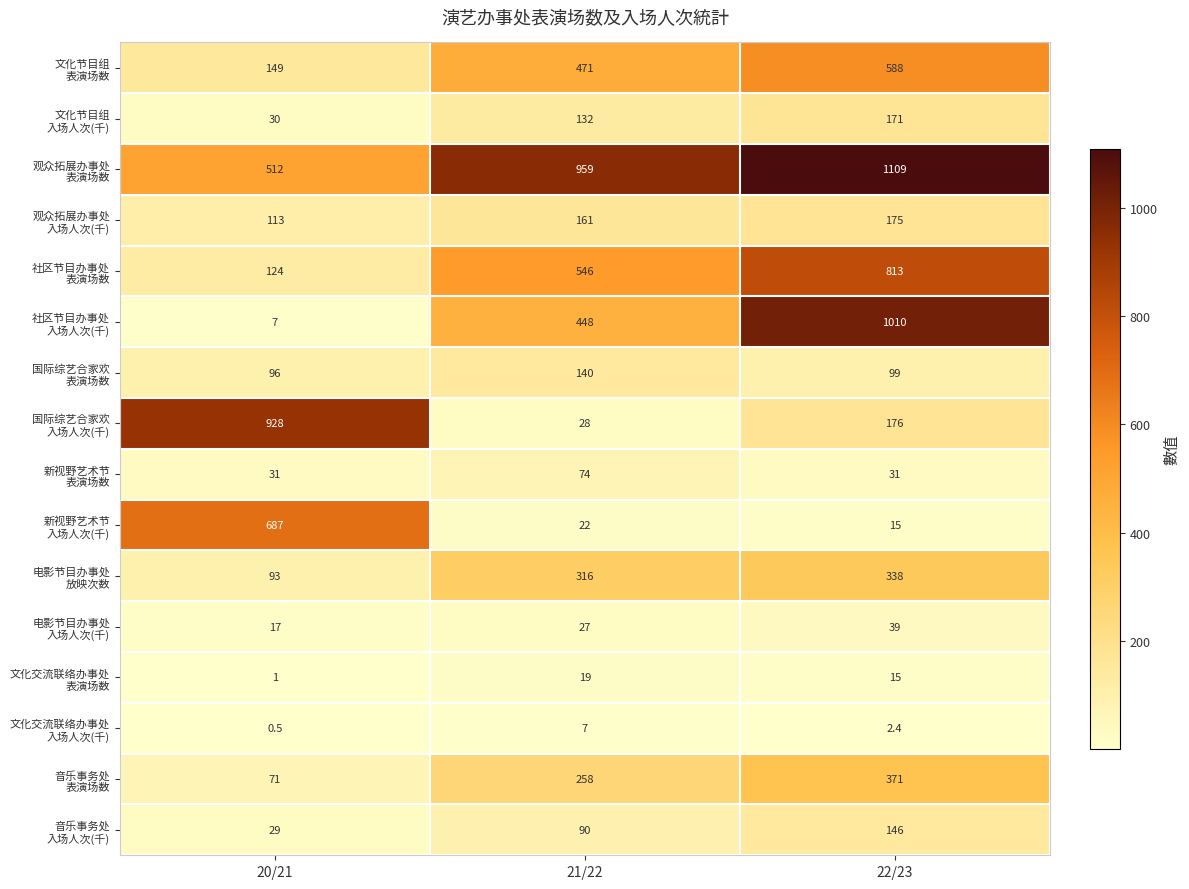

At which category is the sum across all series the highest?

22/23